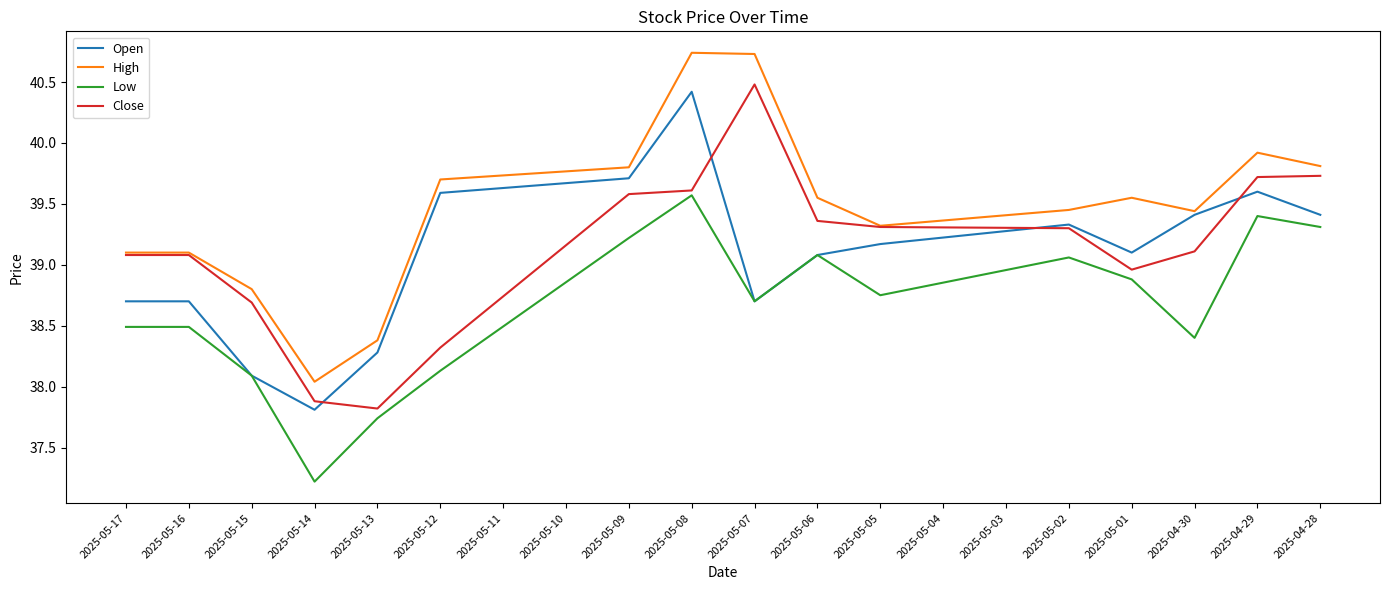

List the series in order of their peak value, lowest first.

Low, Open, Close, High